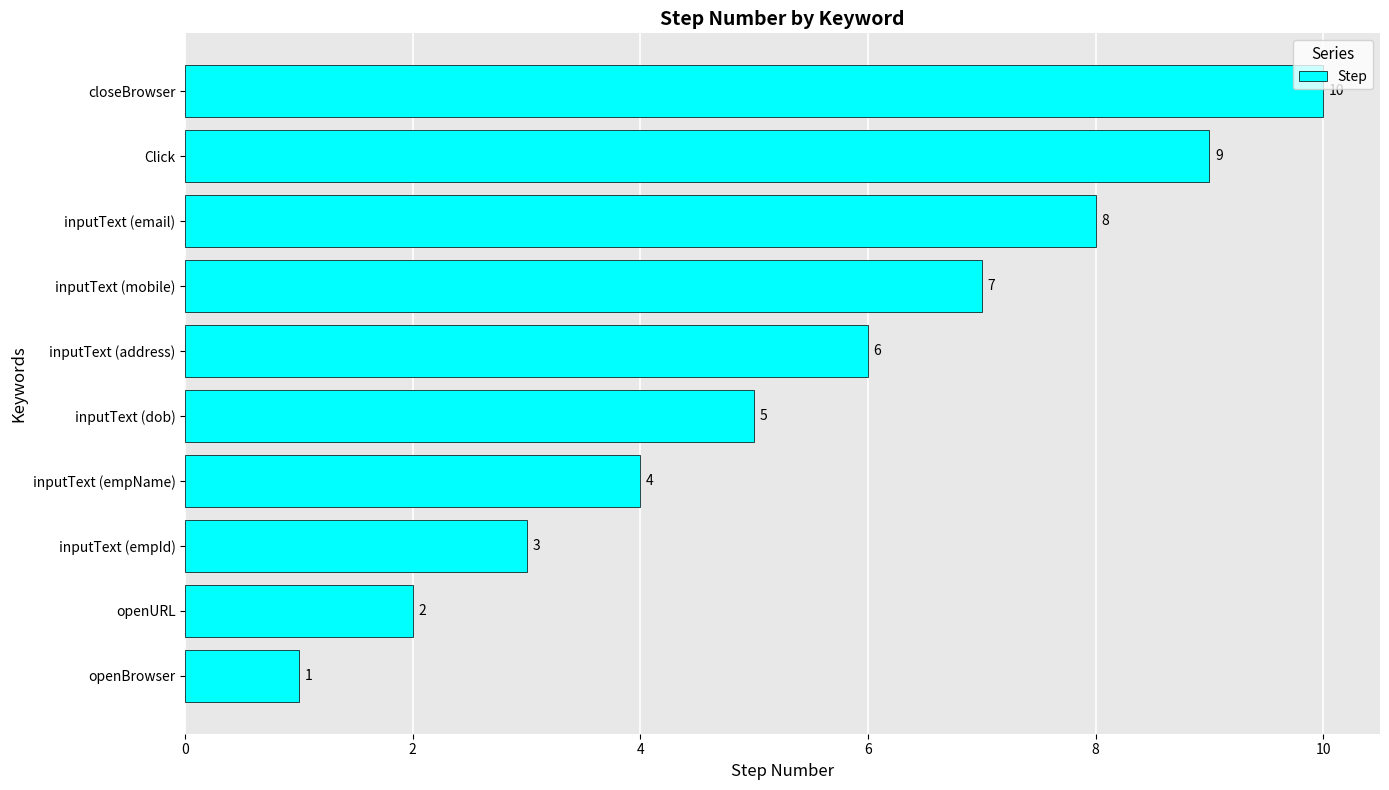

What is the change in value from inputText (empId) to inputText (dob)?

+2